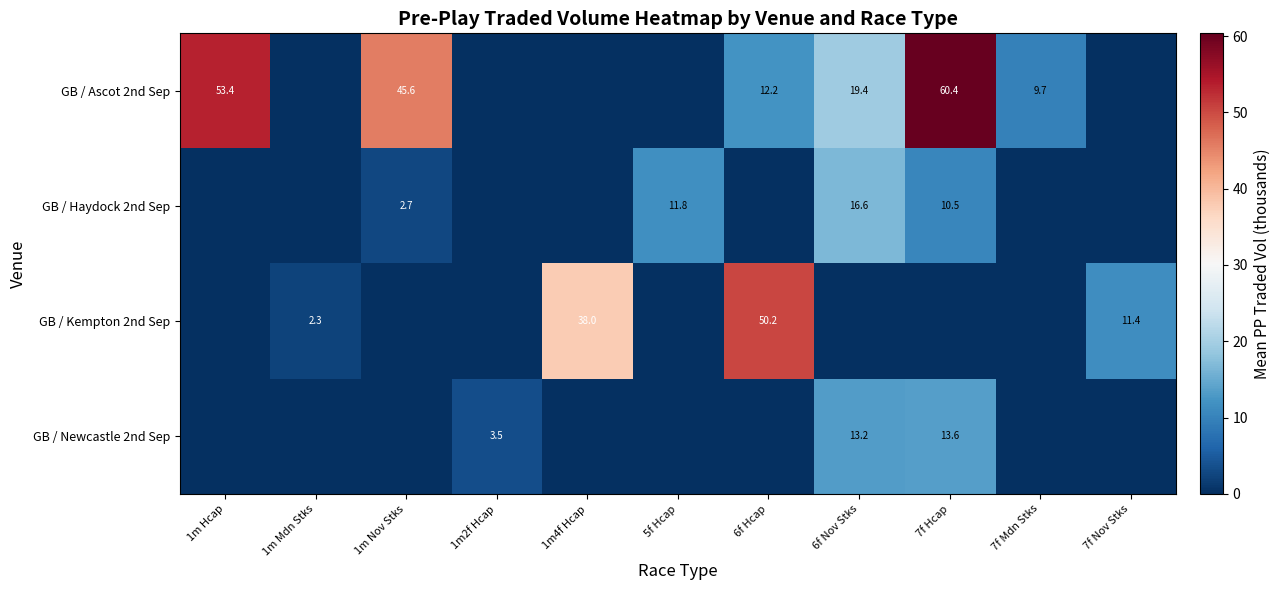

What is the difference between the GB / Ascot 2nd Sep values at 1m Hcap and 7f Mdn Stks?

43.7